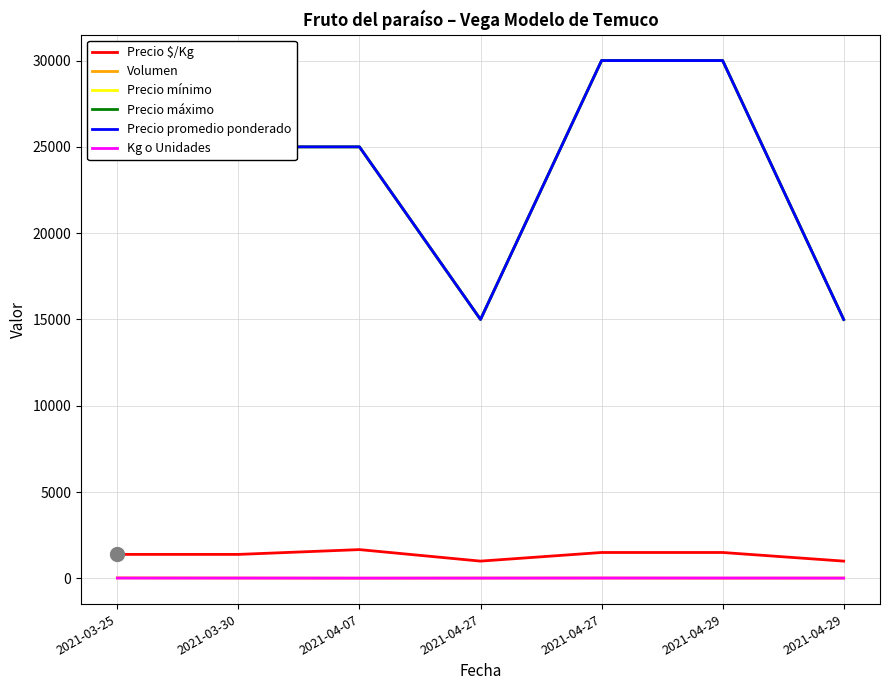

Reading right to left, transcribe all the data shown in this chart.

Precio $/Kg: 1000	1500	1500	1000	1667	1389	1389
Volumen: 20	10	20	20	10	20	30
Precio mínimo: 15000	30000	30000	15000	25000	25000	25000
Precio máximo: 15000	30000	30000	15000	25000	25000	25000
Precio promedio ponderado: 15000	30000	30000	15000	25000	25000	25000
Kg o Unidades: 15	20	20	15	15	18	18